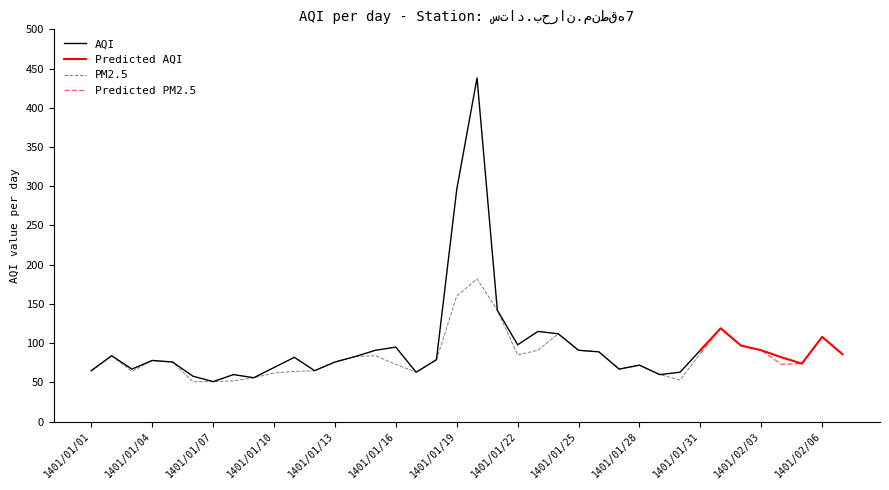

The value of AQI at 1401/01/26 is 89. True or false?

True